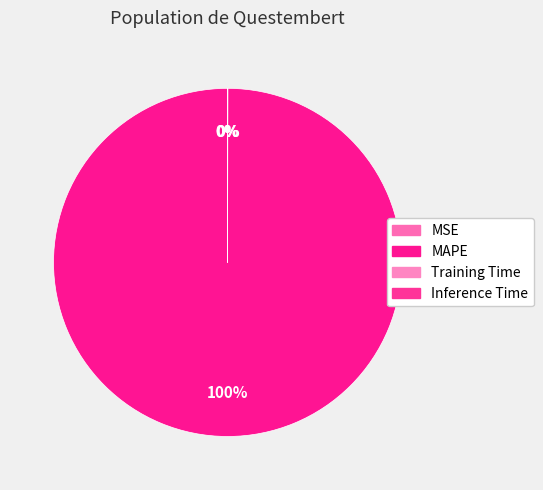

Is Training Time the majority of the pie?

No